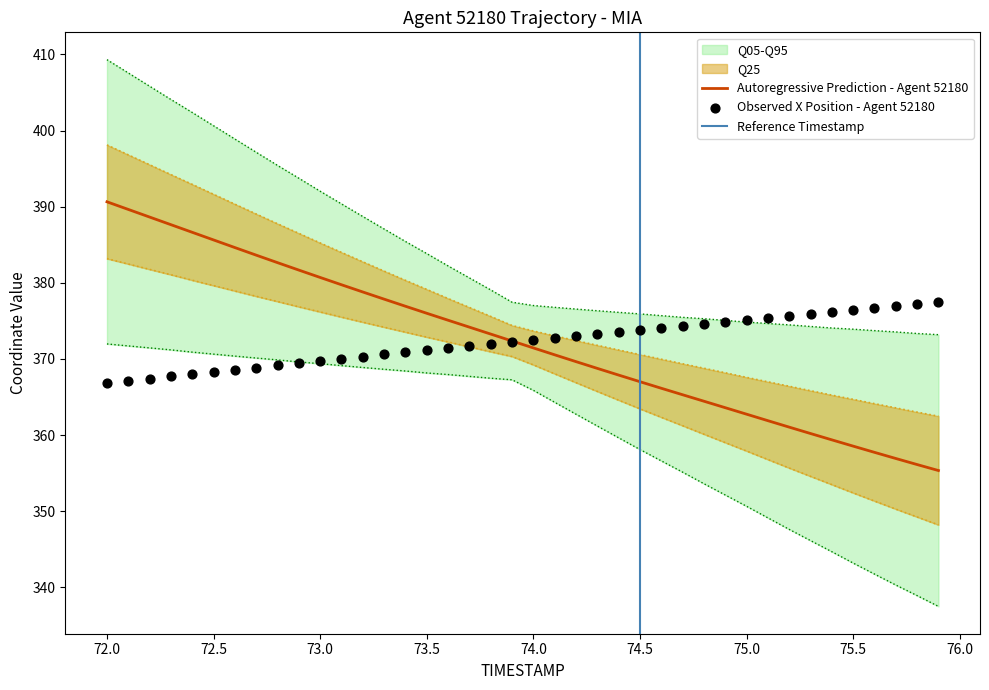

What is the lowest value of the Autoregressive Prediction - Agent 52180 series?

355.3